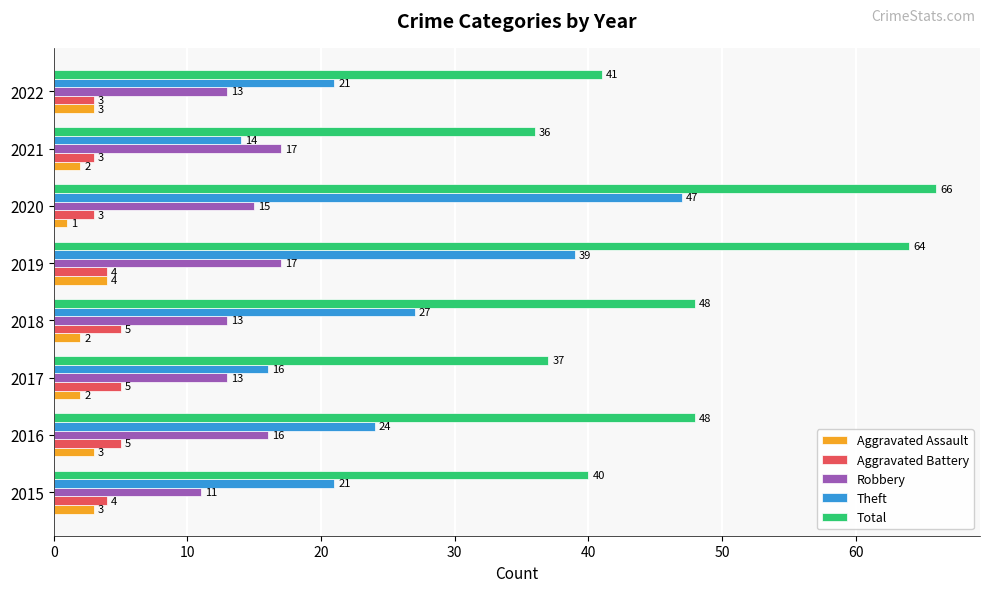

The value of Total at 2016 is 48. True or false?

True